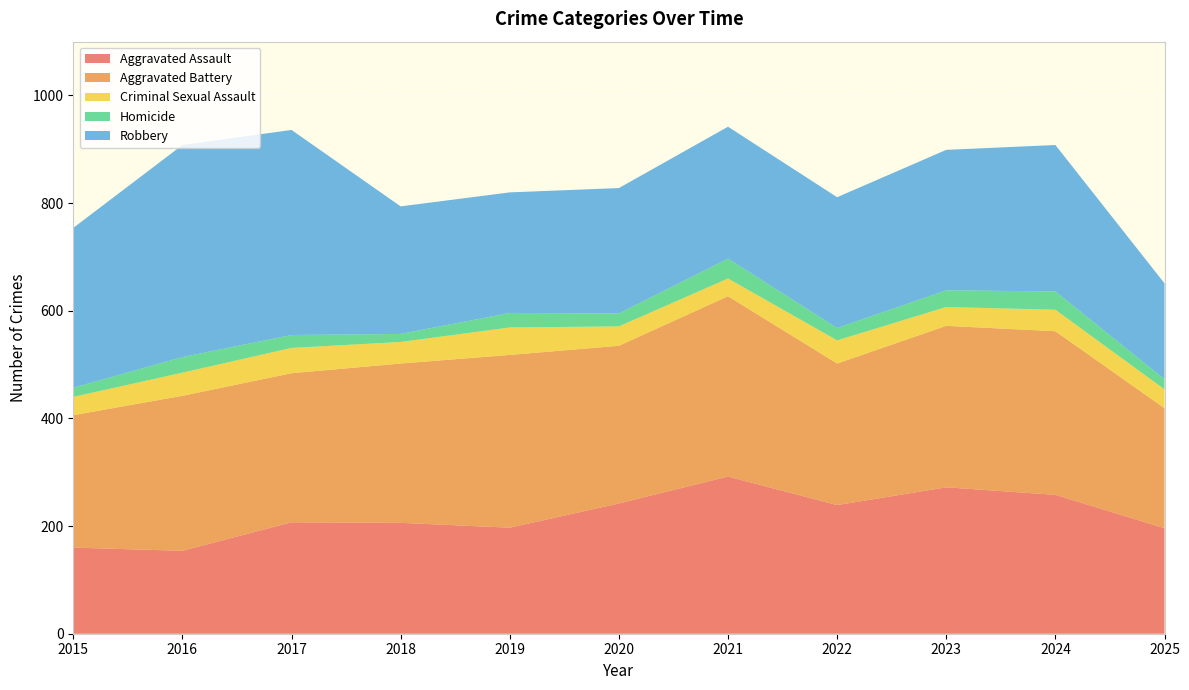

Reading right to left, extract all data points from this chart.

Aggravated Assault: 2025=196	2024=258	2023=272	2022=239	2021=292	2020=242	2019=197	2018=206	2017=207	2016=154	2015=160
Aggravated Battery: 2025=223	2024=304	2023=300	2022=263	2021=335	2020=293	2019=321	2018=296	2017=277	2016=288	2015=246
Criminal Sexual Assault: 2025=35	2024=40	2023=35	2022=43	2021=33	2020=36	2019=51	2018=40	2017=47	2016=43	2015=34
Homicide: 2025=19	2024=34	2023=31	2022=23	2021=37	2020=24	2019=27	2018=15	2017=24	2016=29	2015=17
Robbery: 2025=178	2024=272	2023=261	2022=243	2021=245	2020=233	2019=224	2018=237	2017=381	2016=394	2015=297